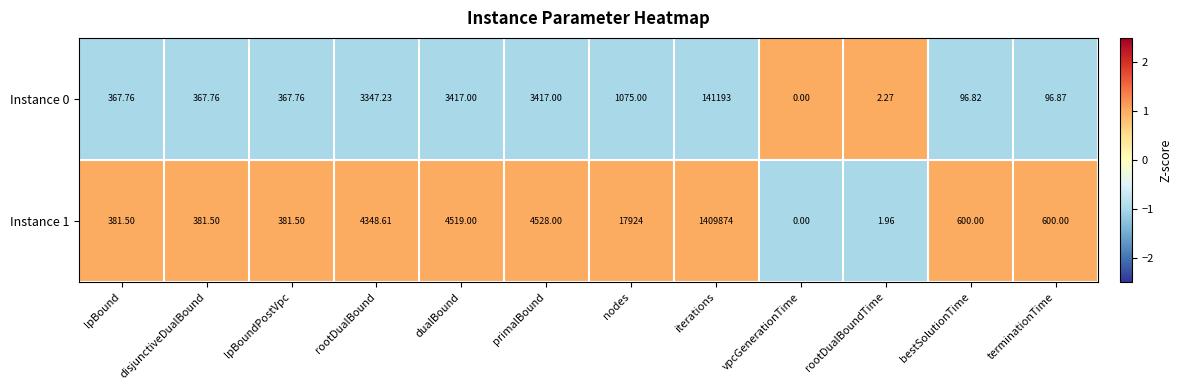

Where does the Instance 1 series first go above 600?

rootDualBound